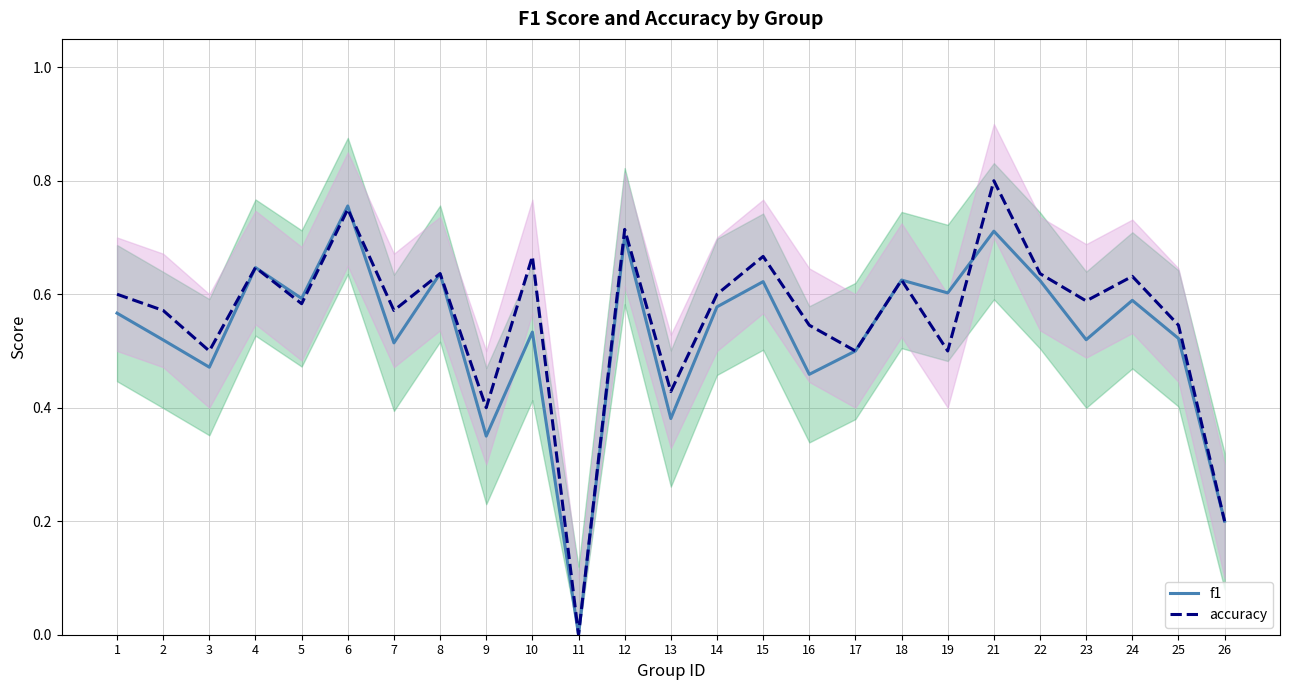

Rank the series by their maximum value, from lowest to highest.

f1, accuracy